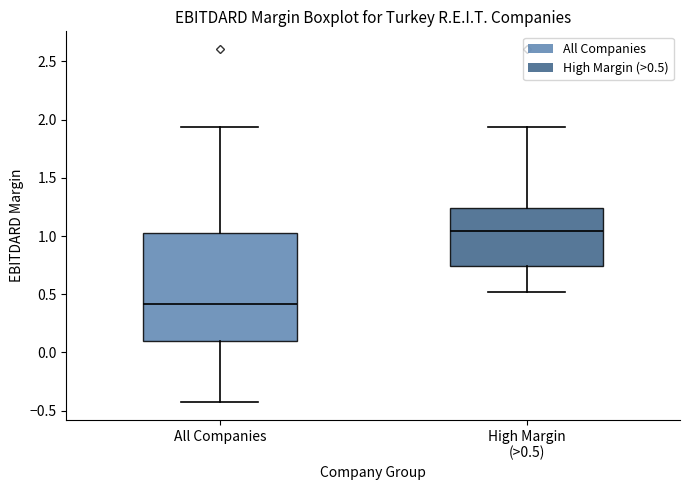

Reading left to right, transcribe this box plot: for each box, give where its median line is, the range the box spans, and where its two whiskers end, as read against the y-axis. The values are not printed on the chart, so give them approximately, as read against the axis.

All Companies: median 0.40, box 0.10 to 1.00, whiskers -0.45 to 1.95
High Margin (>0.5): median 1.05, box 0.75 to 1.25, whiskers 0.50 to 1.95